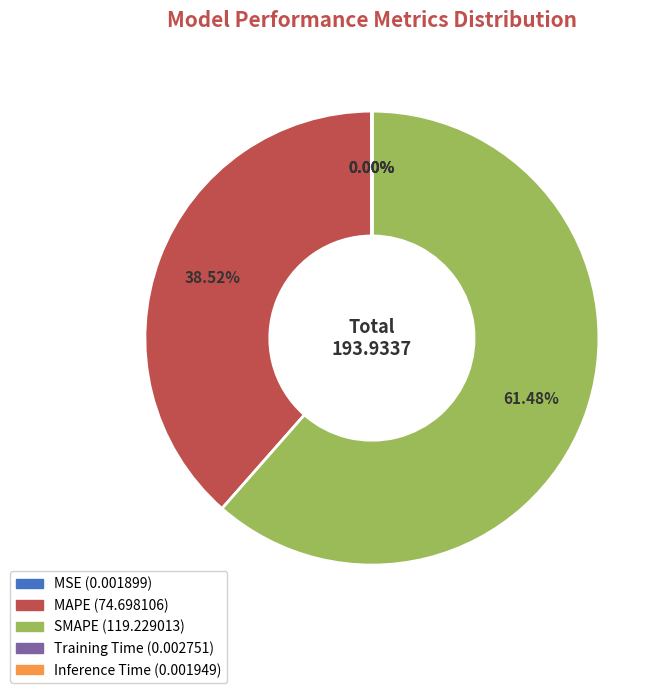

Which category accounts for the majority?

SMAPE